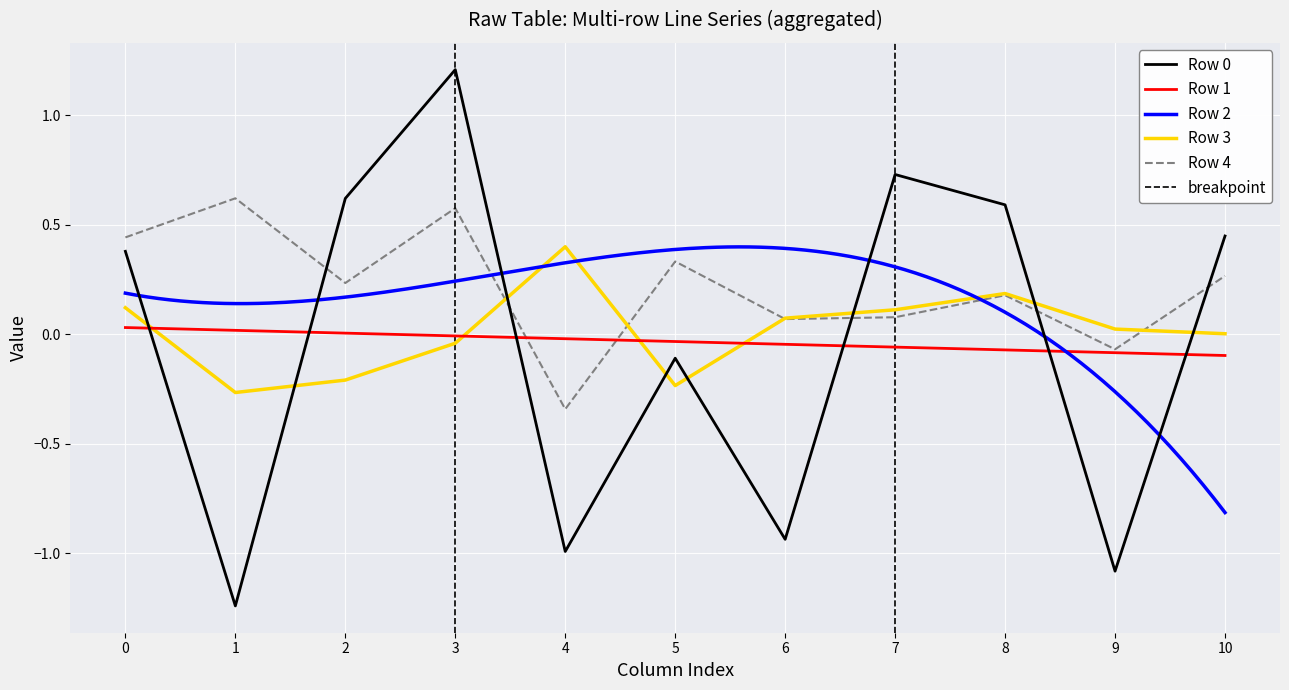

The value of Row 3 at 2 is -0.2. True or false?

True